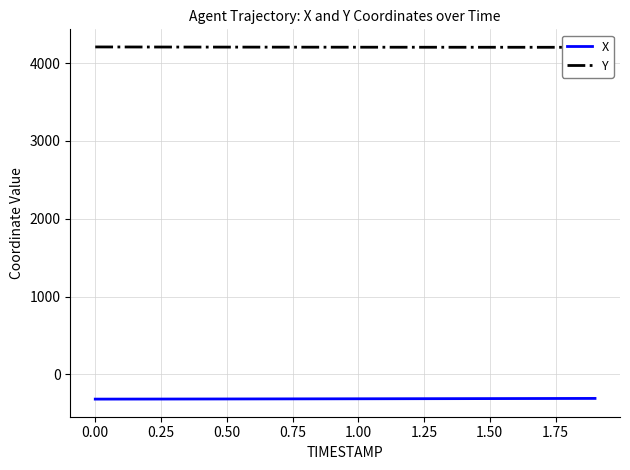

True or false: Y and X intersect in this chart.

False